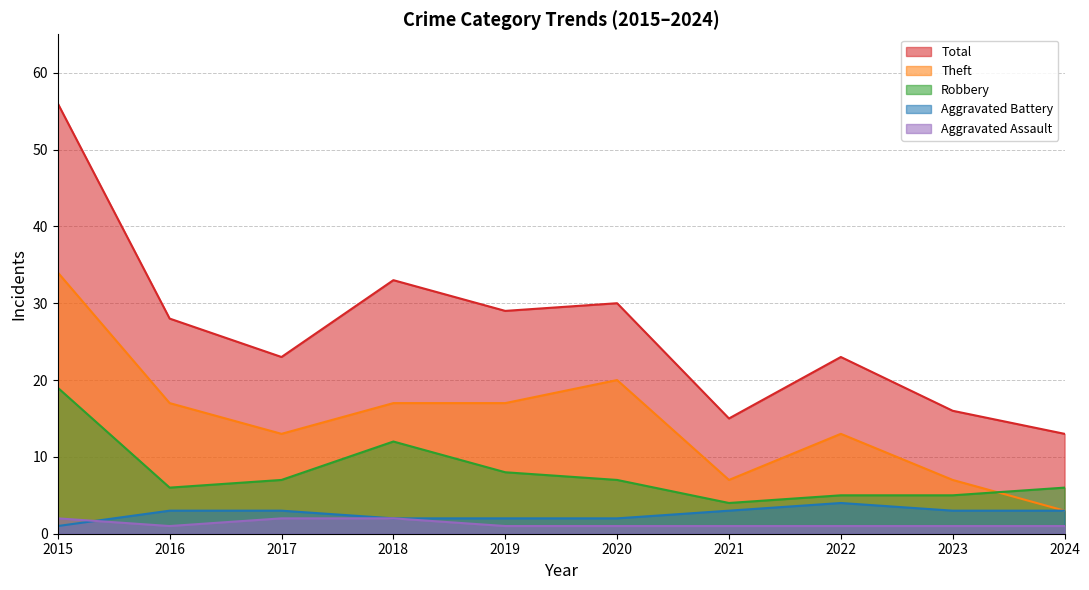

Where is Robbery nearest to the value 11?

2018